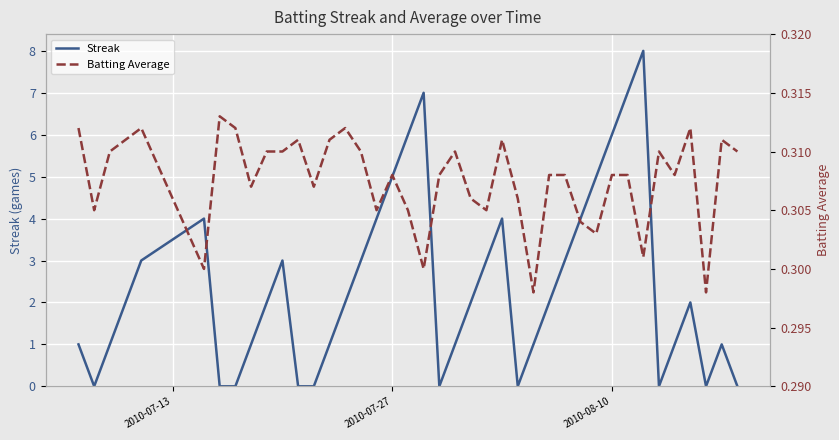

Reading left to right, extract all data points from this chart.

Streak: 1.0	0.0	1.0	2.0	3.0	4.0	0.0	0.0	1.0	2.0	3.0	0.0	0.0	1.0	2.0	3.0	4.0	5.0	6.0	7.0	0.0	1.0	2.0	3.0	4.0	0.0	1.0	2.0	3.0	4.0	5.0	6.0	7.0	8.0	0.0	1.0	2.0	0.0	1.0	0.0
Batting Average: 0.3	0.3	0.3	0.3	0.3	0.3	0.3	0.3	0.3	0.3	0.3	0.3	0.3	0.3	0.3	0.3	0.3	0.3	0.3	0.3	0.3	0.3	0.3	0.3	0.3	0.3	0.3	0.3	0.3	0.3	0.3	0.3	0.3	0.3	0.3	0.3	0.3	0.3	0.3	0.3